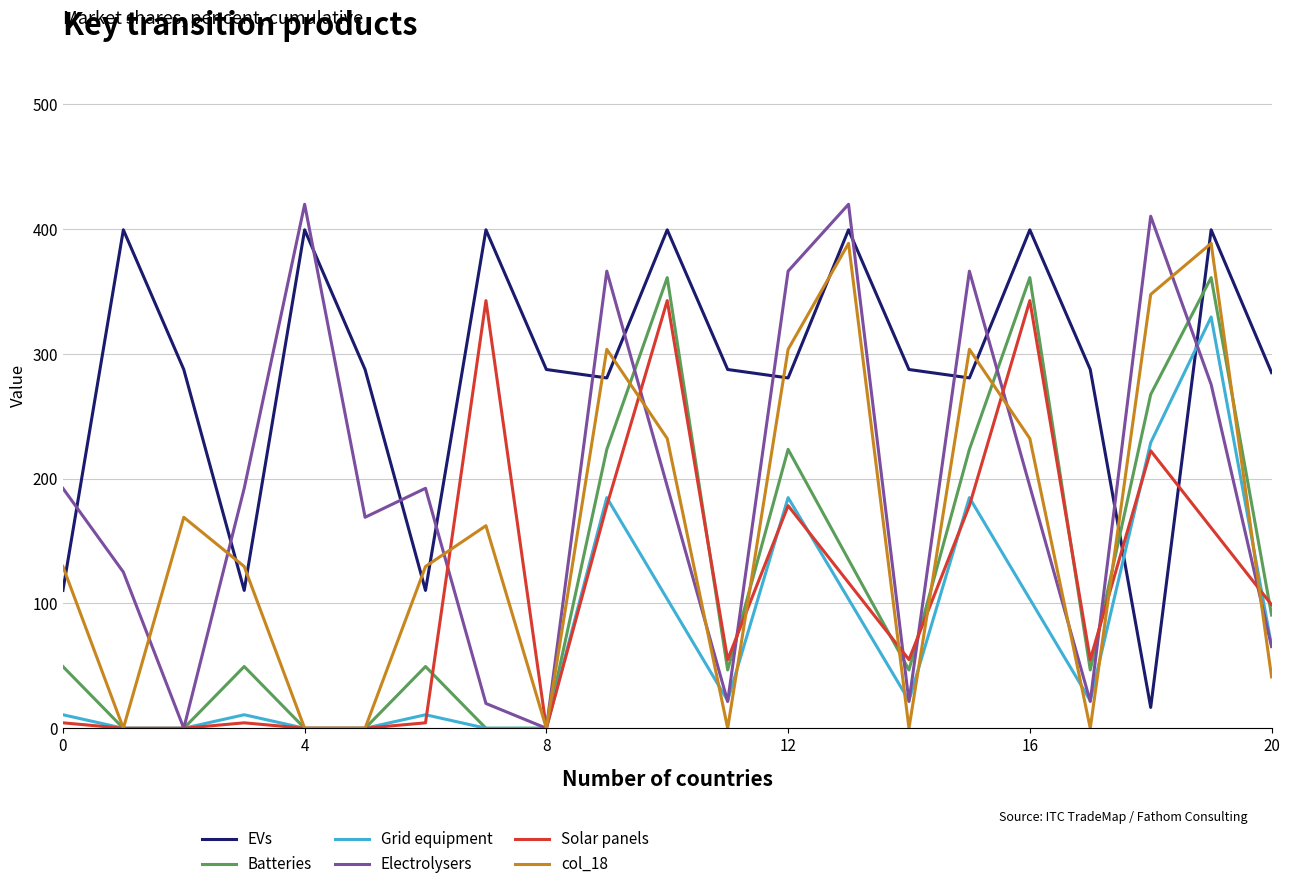

List the series in order of their peak value, lowest first.

Grid equipment, Solar panels, Batteries, col_18, EVs, Electrolysers